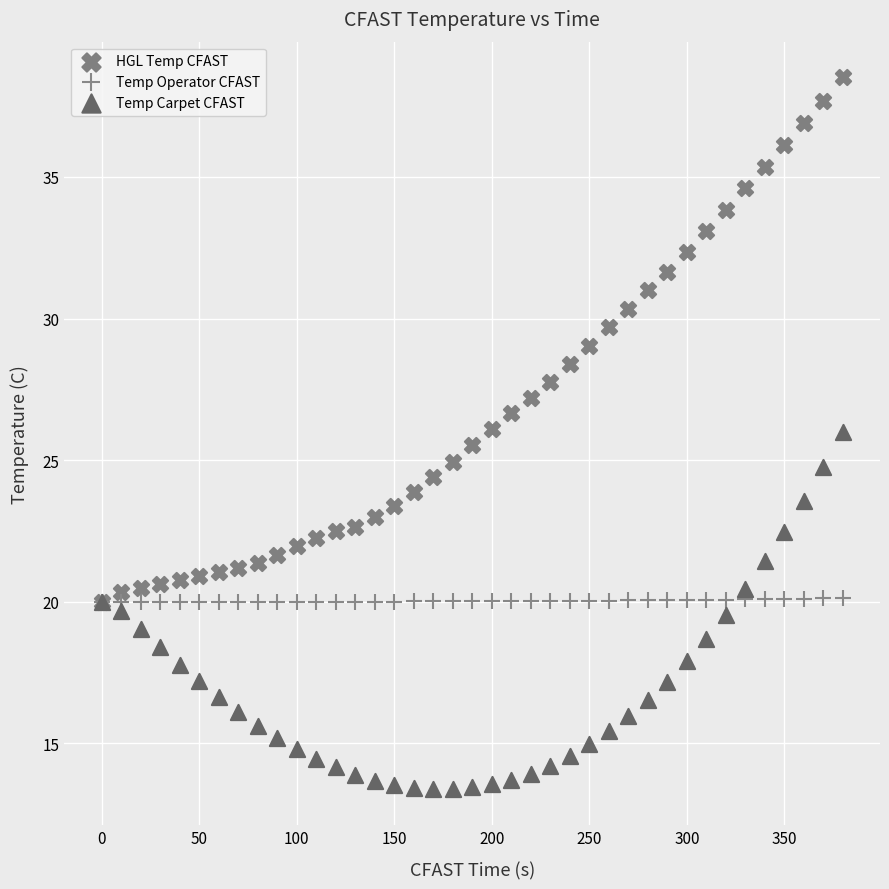

Which series reaches the minimum Y coordinate?

Temp Carpet CFAST